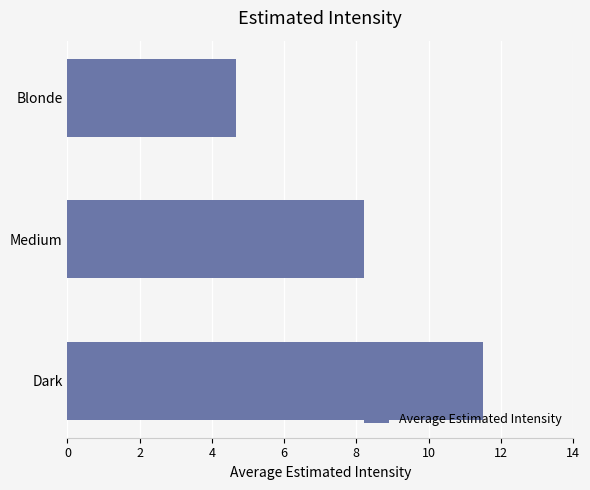

What is the greatest value displayed?

11.5